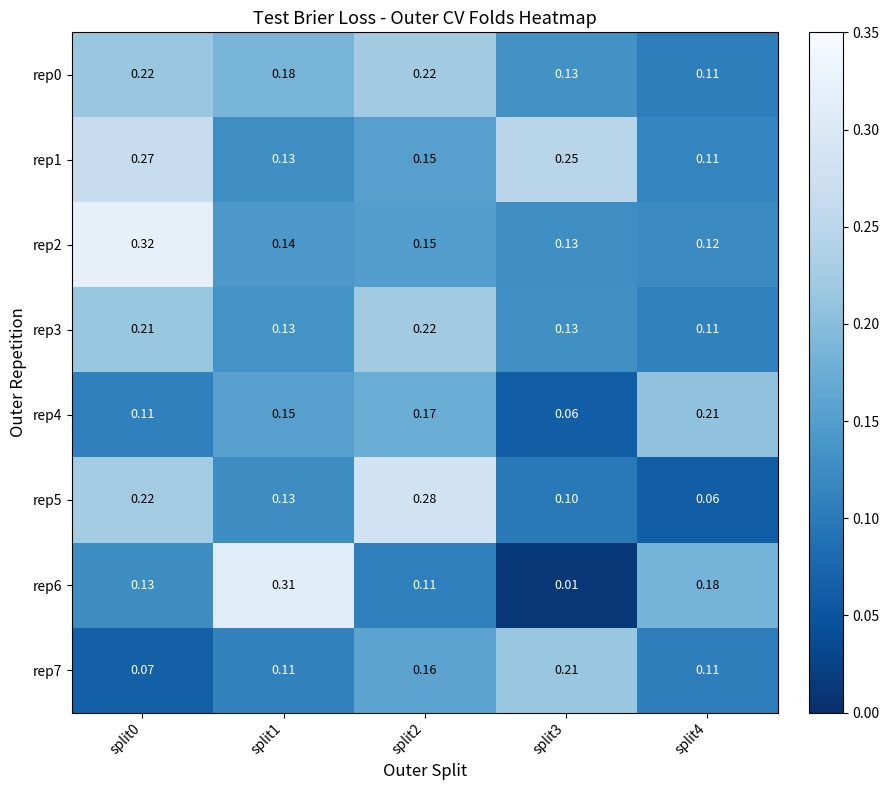

Is the value of rep2 at split4 greater than the value of rep0 at split1?

No